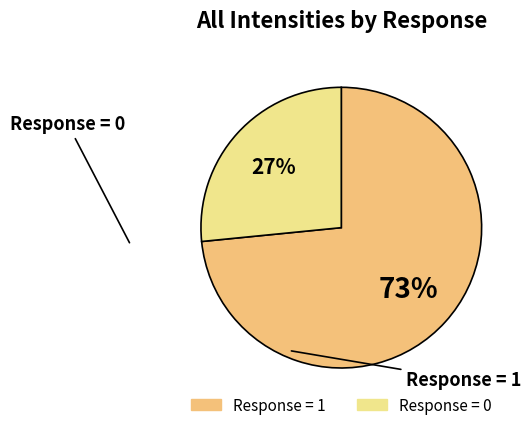

Is there any slice that represents more than half of the pie?

Yes